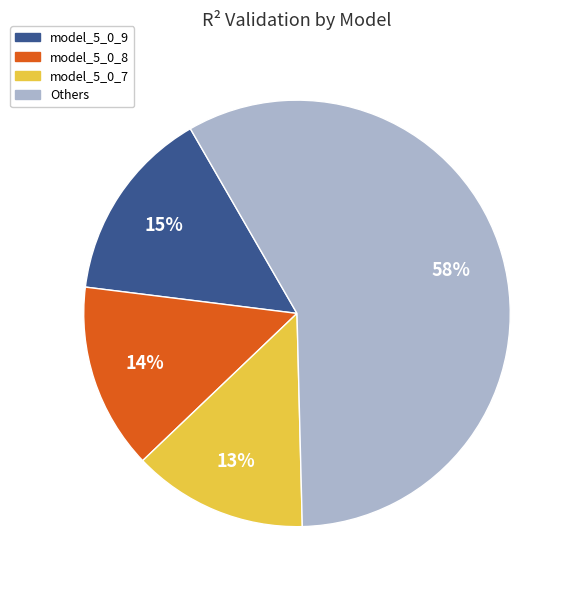

To the nearest percent, what is the average slice percentage?

25%